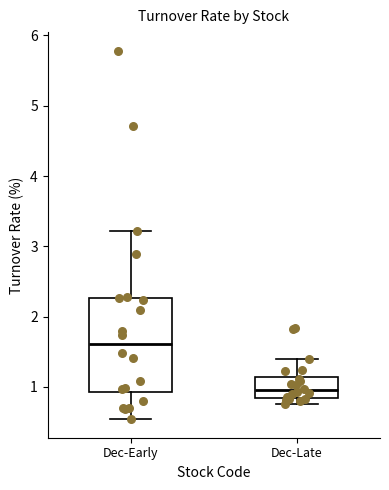

Reading left to right, read every box against the y-axis: the position of its median line, the range the box covers, and the ends of its whiskers. The values are not printed on the chart, so give them approximately, as read against the axis.

Dec-Early: median 1.6, box 0.9 to 2.3, whiskers 0.5 to 3.2
Dec-Late: median 1.0, box 0.8 to 1.1, whiskers 0.8 (just below the box's lower edge) to 1.4